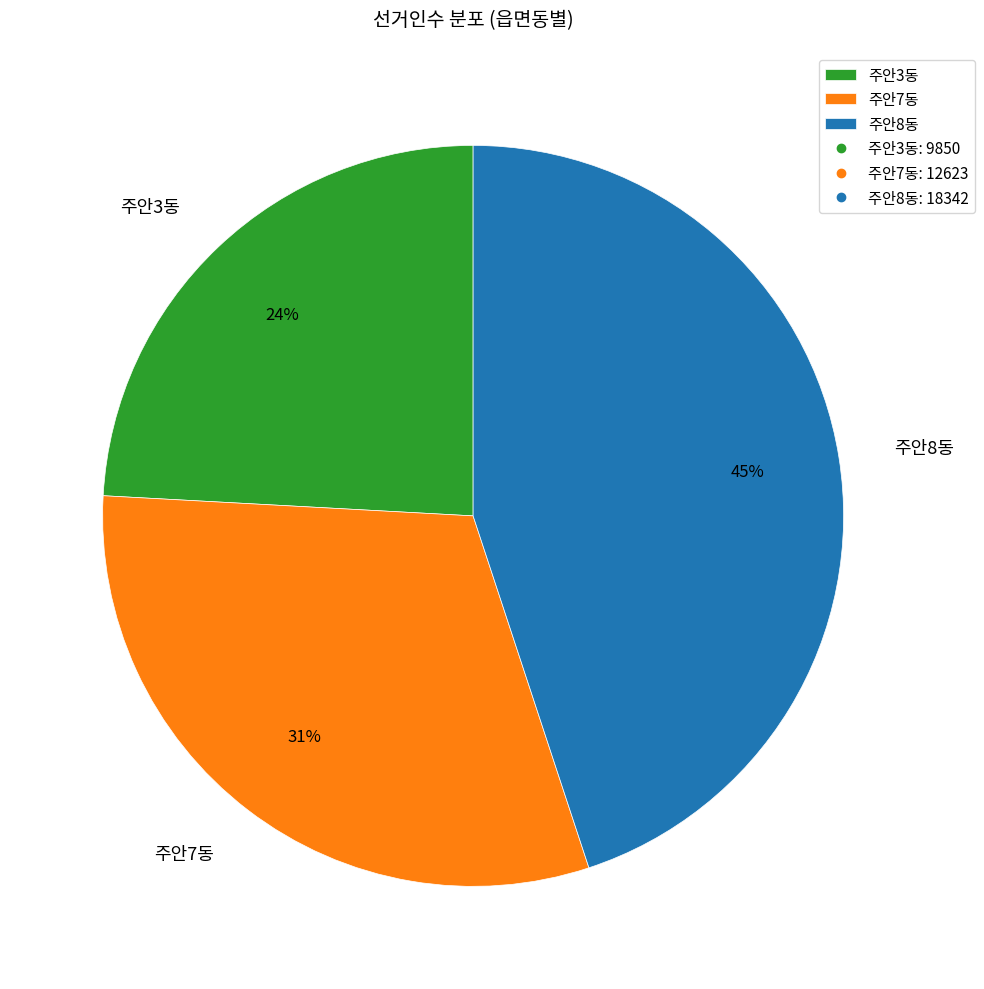

Approximately how many times larger is the value at 주안7동 compared to 주안8동?

0.7